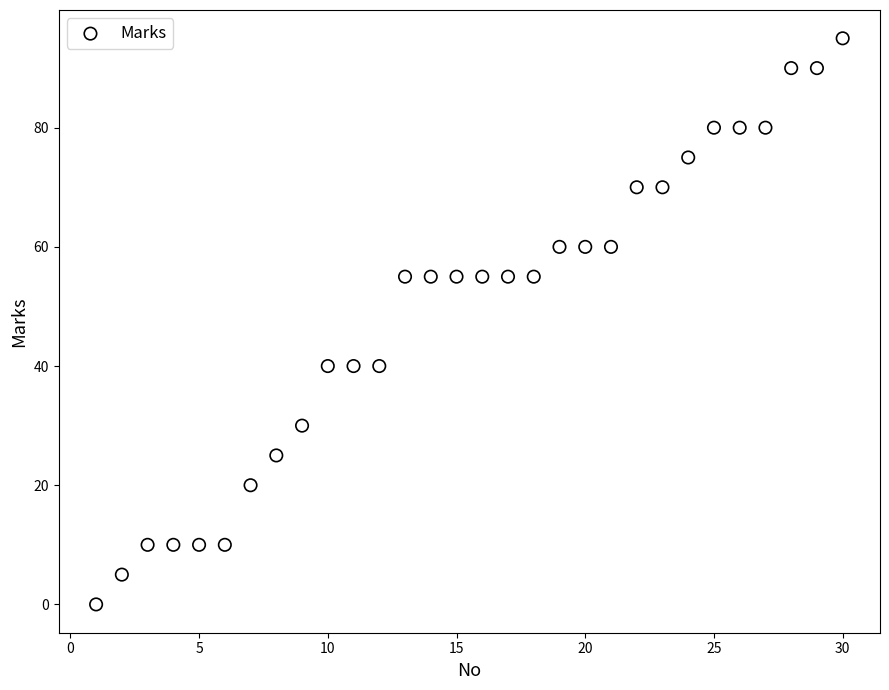

What is the range of Y values (max minus min)?

95